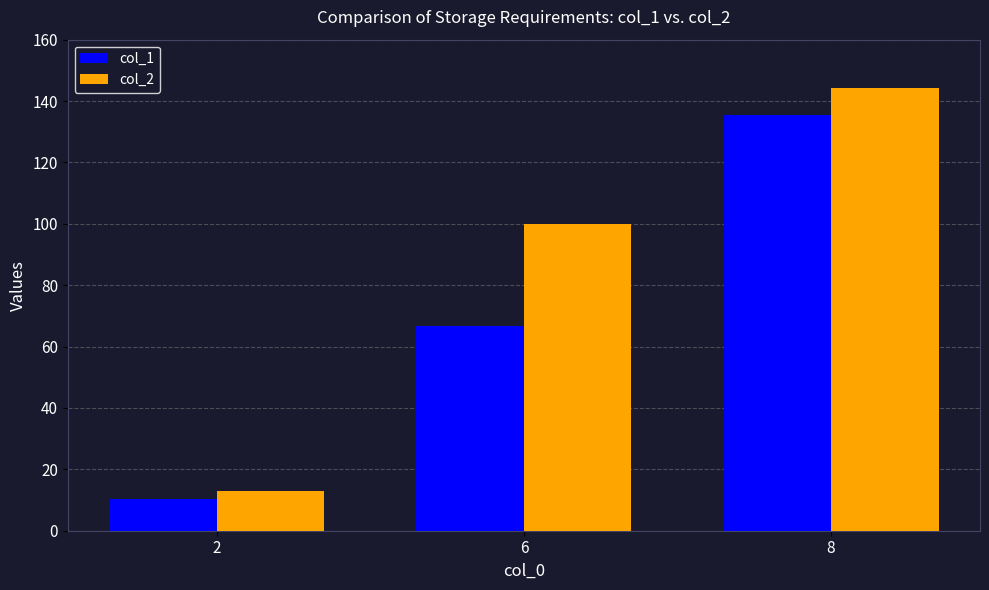

What is the difference between the highest and lowest values at 8?

9.0